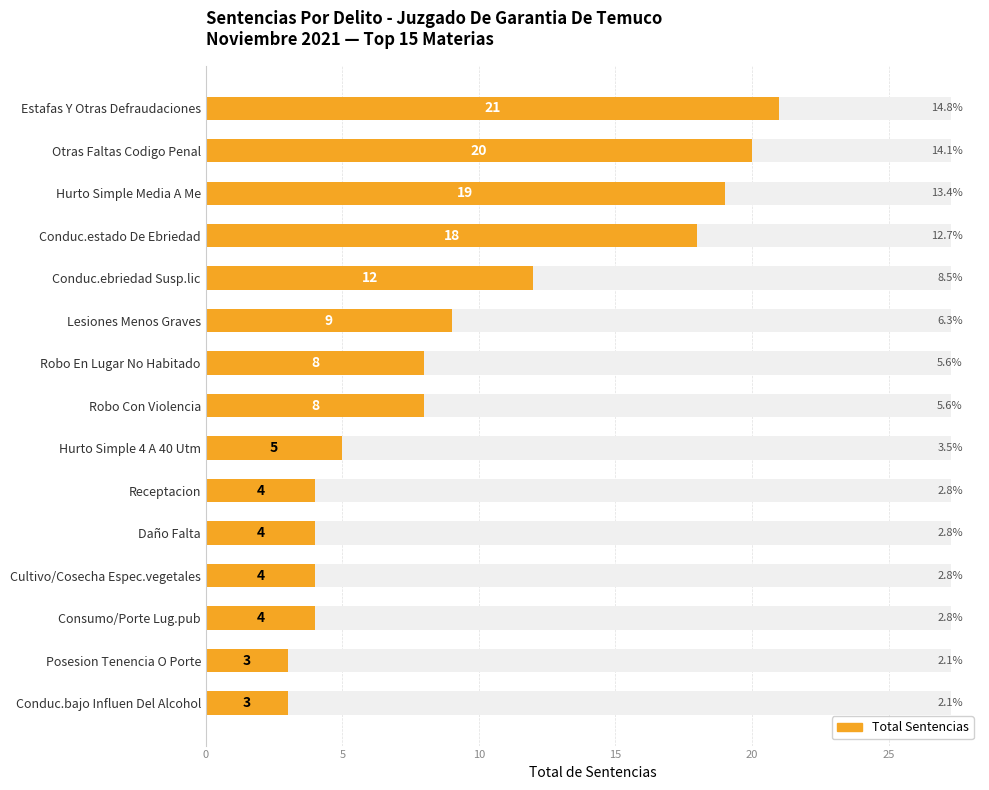

What value does the data have at Conduc.ebriedad Susp.lic, to the nearest 5?

10